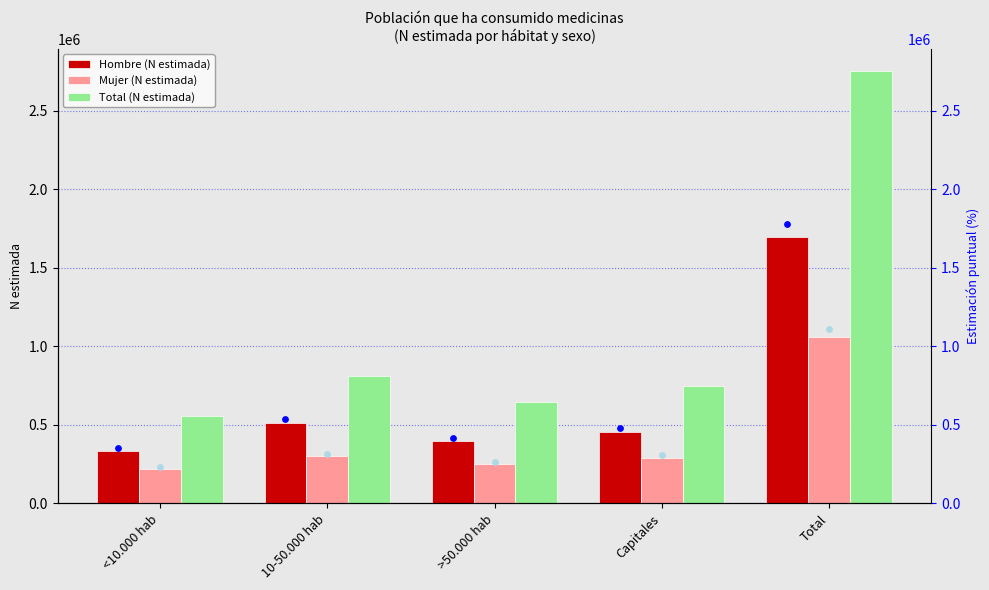

What are all the series names shown in the legend?

Hombre (N estimada), Mujer (N estimada), Total (N estimada)